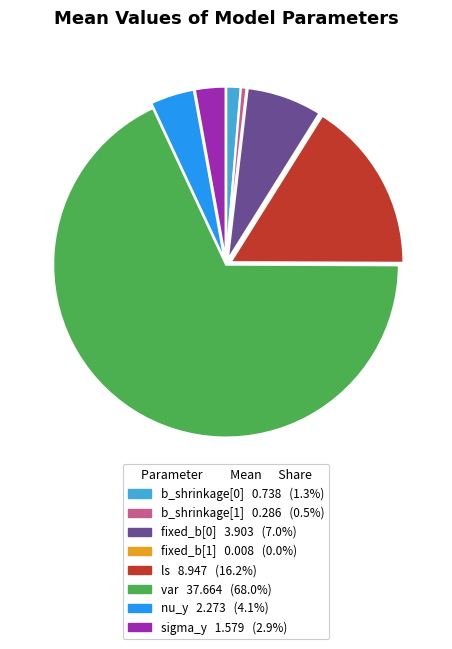

Combined, do b_shrinkage[1] and nu_y account for over 50%?

No